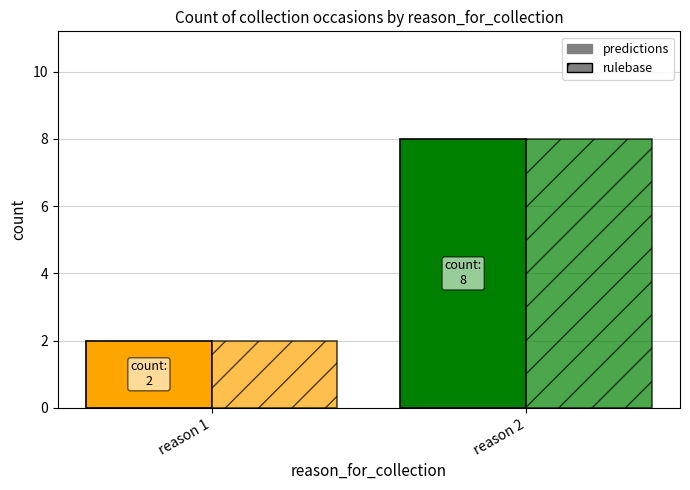

The predictions series shows 1 at reason 1. True or false?

False